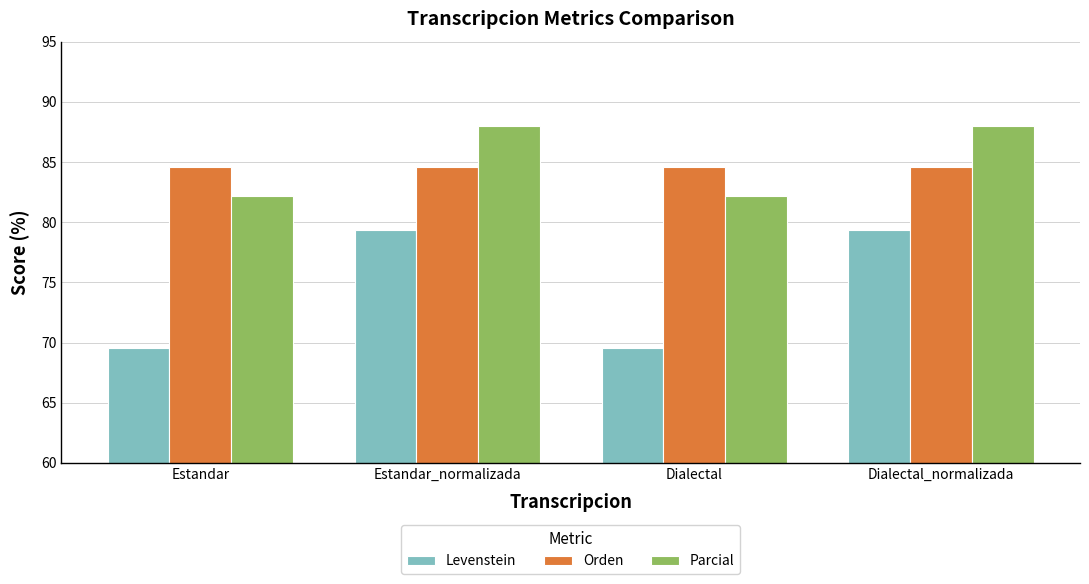

Reading left to right, what are all the values shown in this chart?

Levenstein: Estandar=69.6	Estandar_normalizada=79.3	Dialectal=69.6	Dialectal_normalizada=79.3
Orden: Estandar=84.6	Estandar_normalizada=84.6	Dialectal=84.6	Dialectal_normalizada=84.6
Parcial: Estandar=82.2	Estandar_normalizada=88.0	Dialectal=82.2	Dialectal_normalizada=88.0